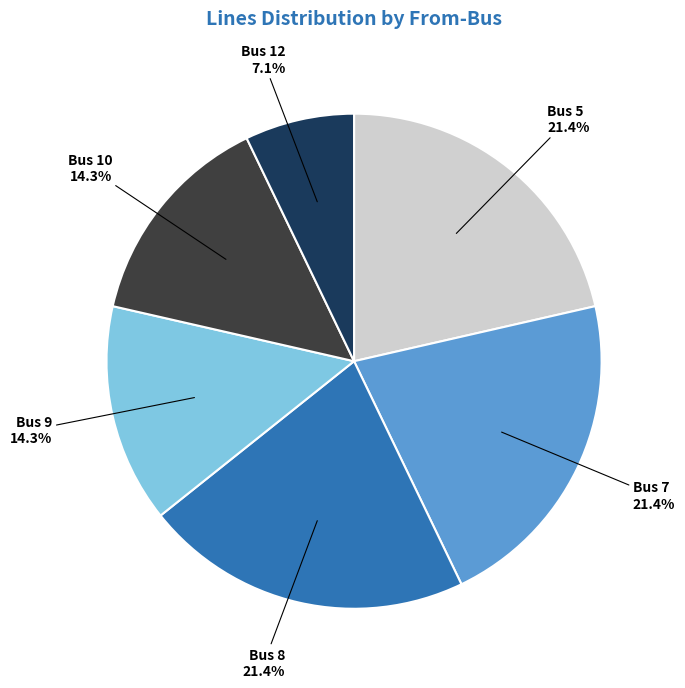

What is the total percentage of Bus 5 and Bus 10?

35.7%